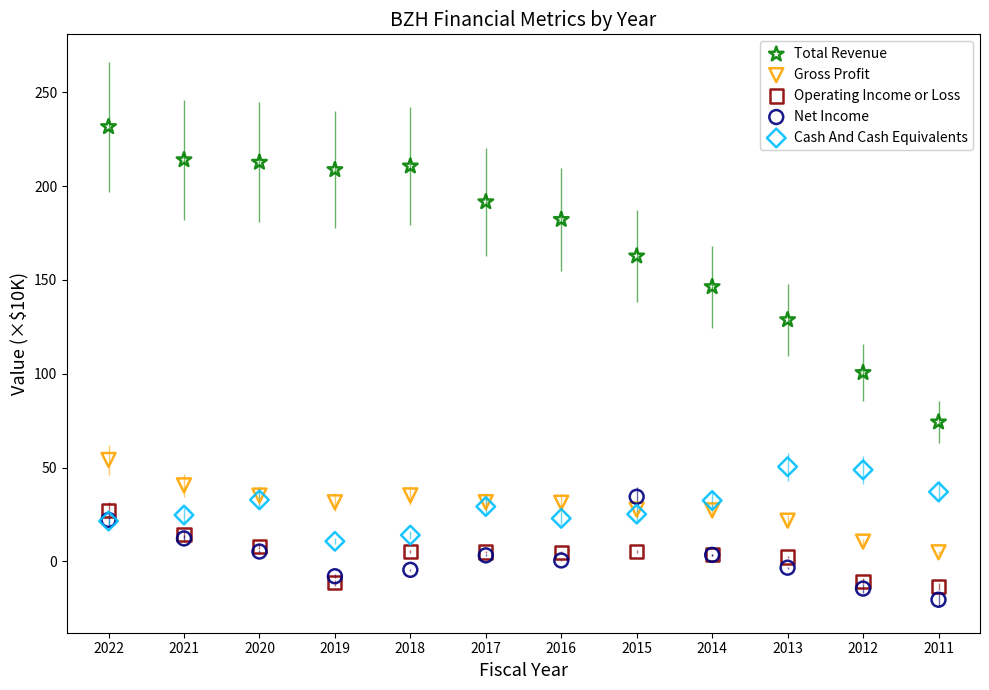

Which series reaches the maximum Y coordinate?

Total Revenue